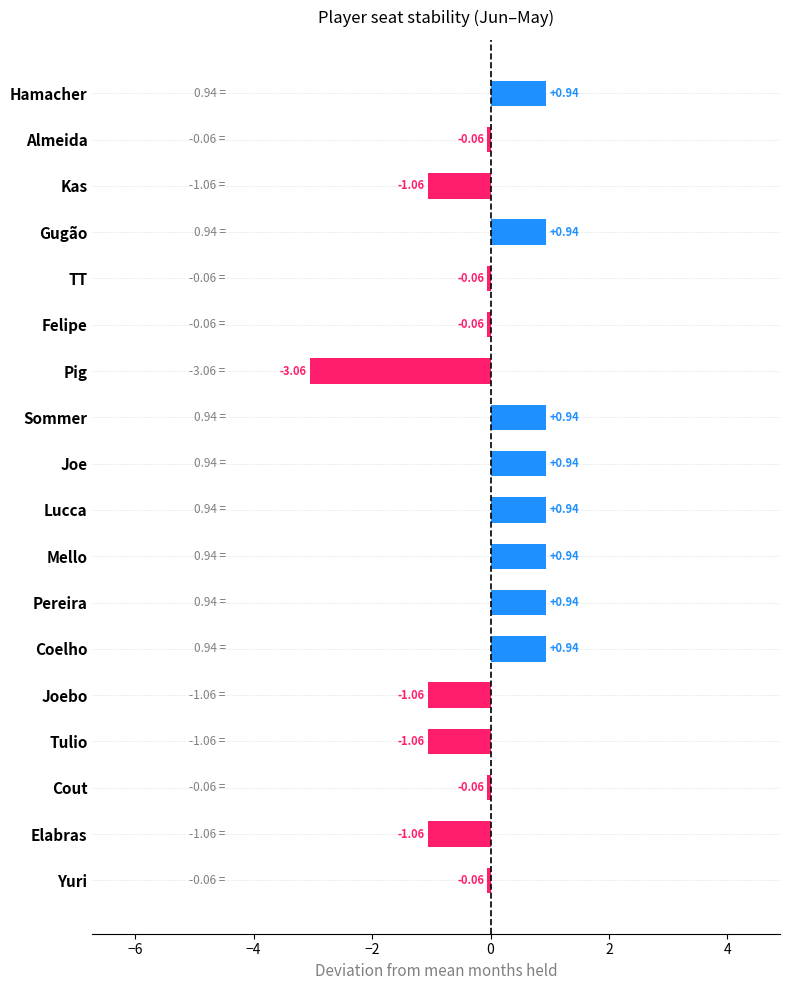

Which category has the lowest value across all series?

Pig